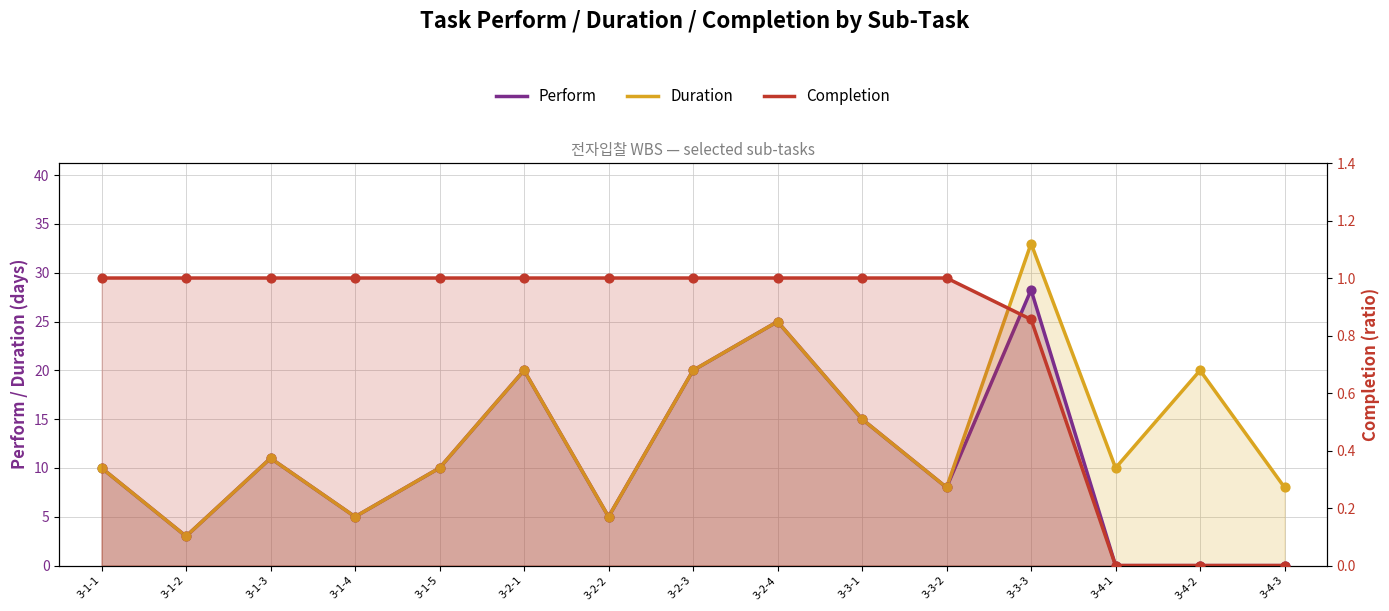

What are all the series names shown in the legend?

Perform, Duration, Completion